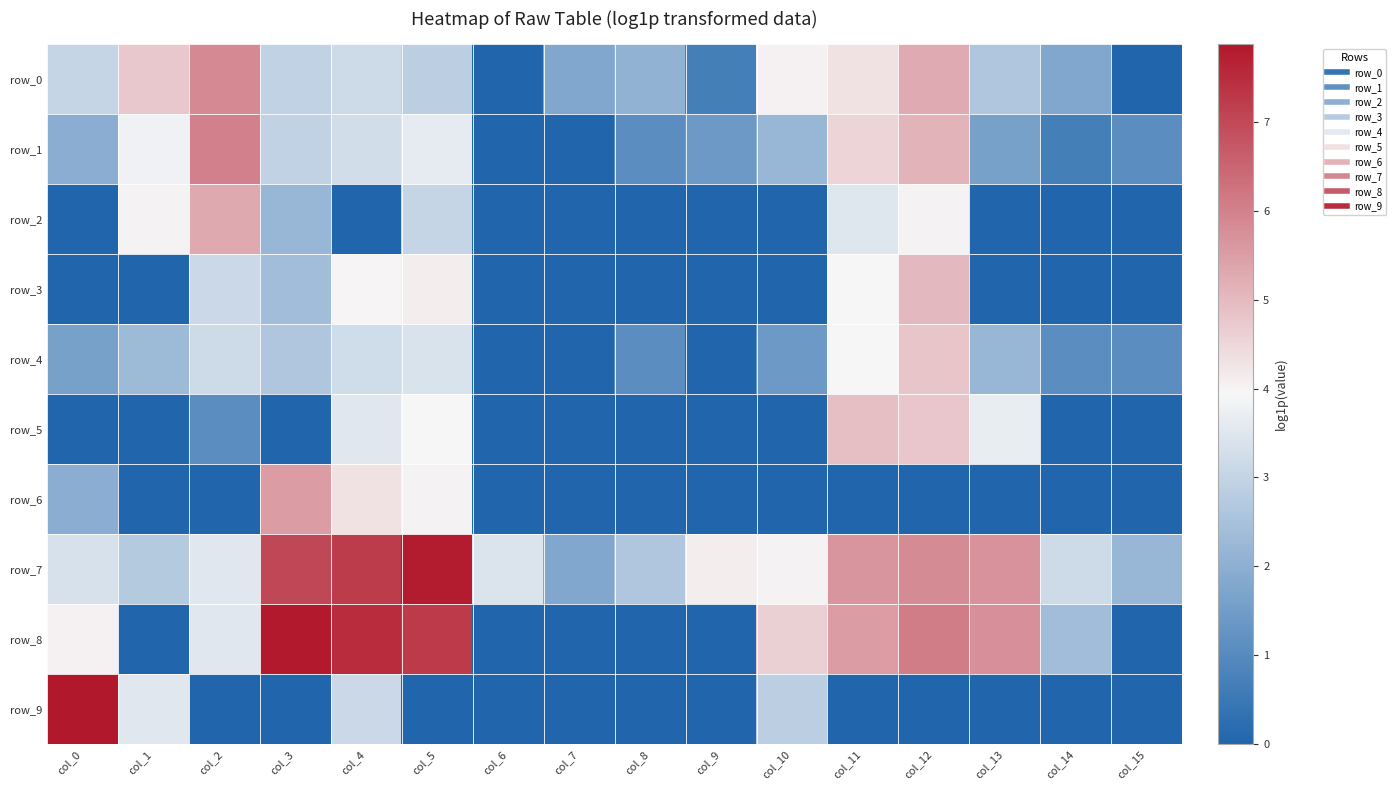

Is the value of row_9 at col_6 greater than the value of row_1 at col_11?

No